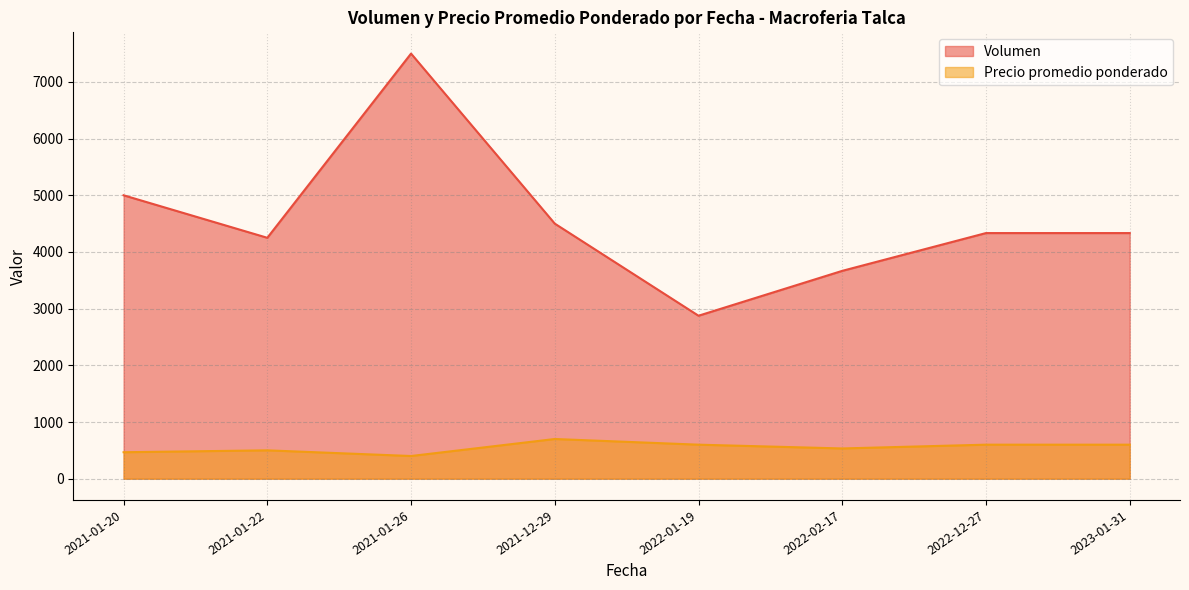

What is the spread (max minus min) of values at 2021-01-26?

7100.0